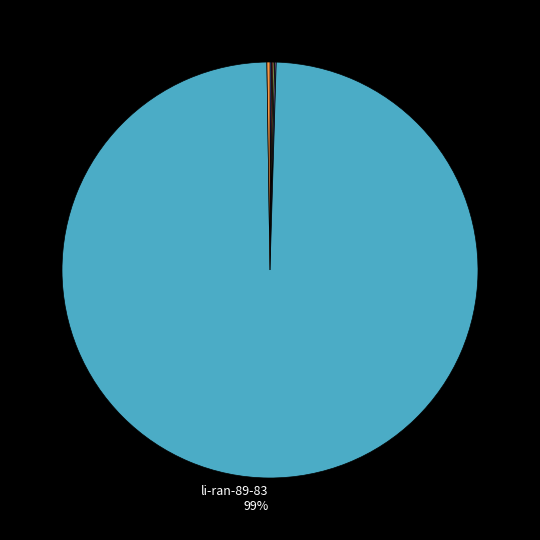

To the nearest percent, what is the average slice percentage?

17%